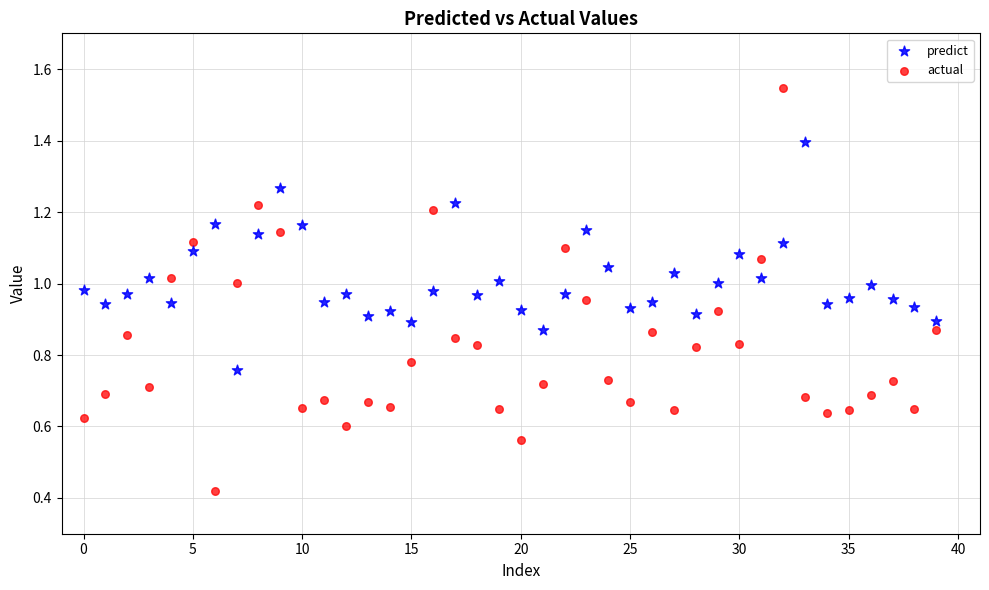

Which series contains the lowest Y value?

actual